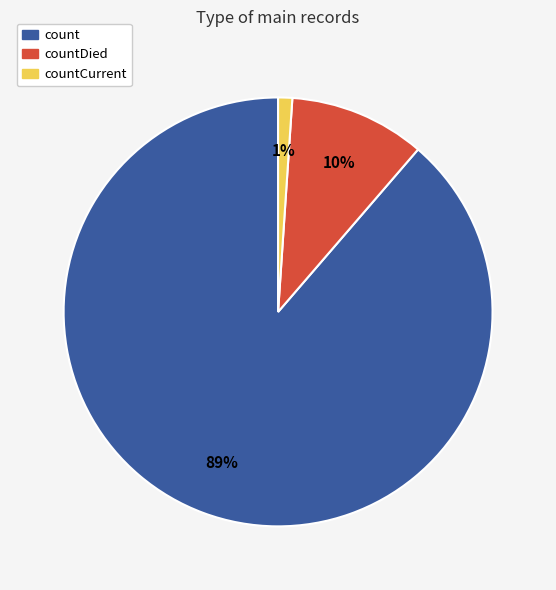

Does any single category account for the majority?

Yes